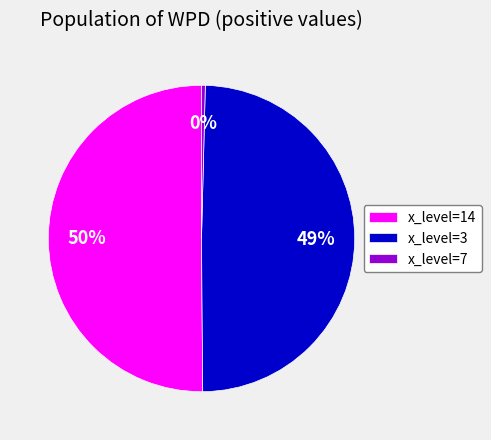

Which slice represents more than half of the pie?

x_level=14